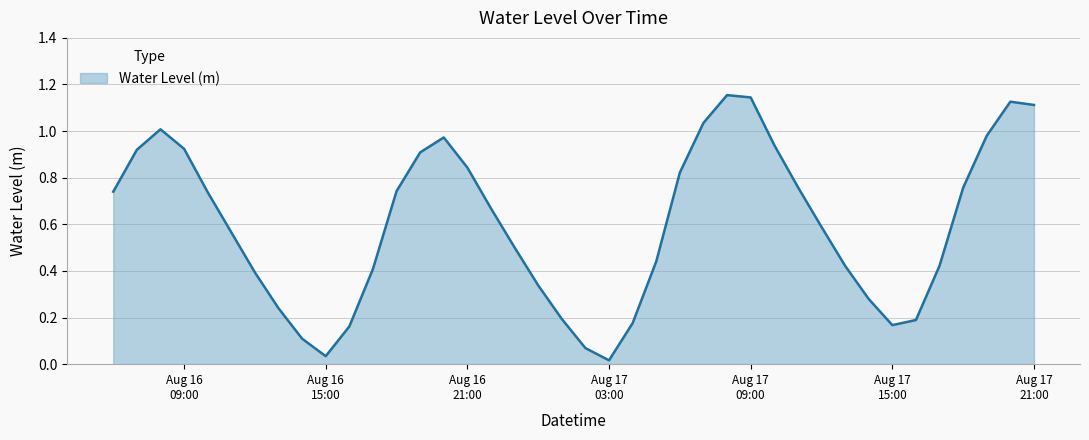

Is this an area chart (filled region under the line)?

Yes